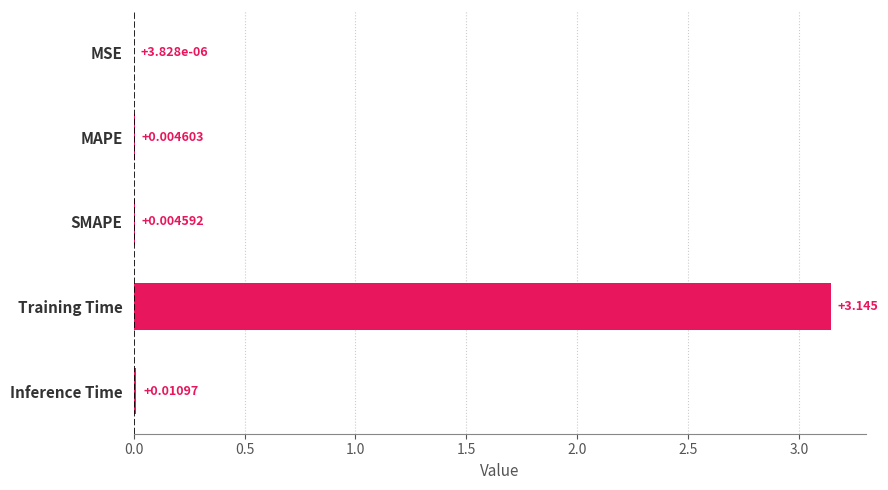

Which has a higher value, MSE or SMAPE?

SMAPE